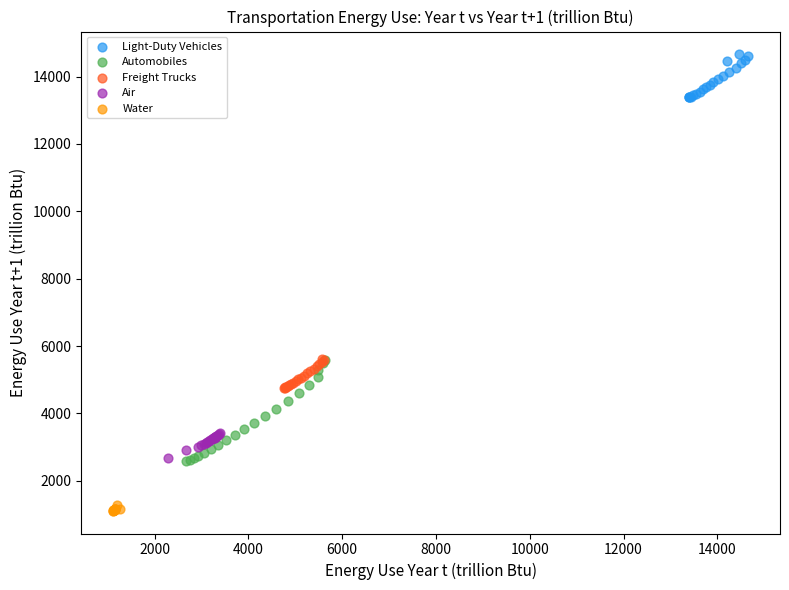

Which series has the largest Y range (max minus min)?

Automobiles